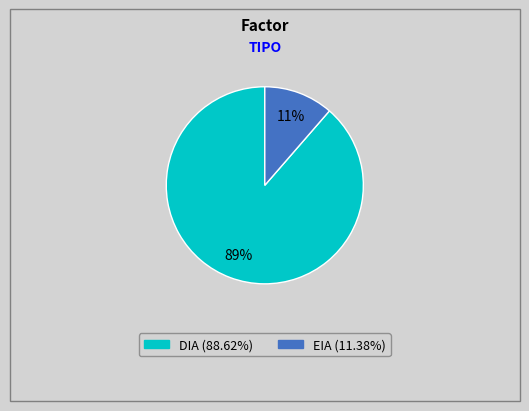

What percentage is the DIA slice, to the nearest percent?

89%